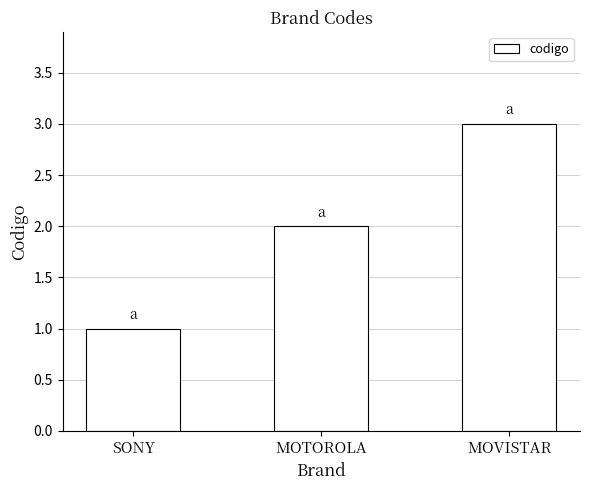

Reading left to right, what are all the values shown in this chart?

SONY=1	MOTOROLA=2	MOVISTAR=3